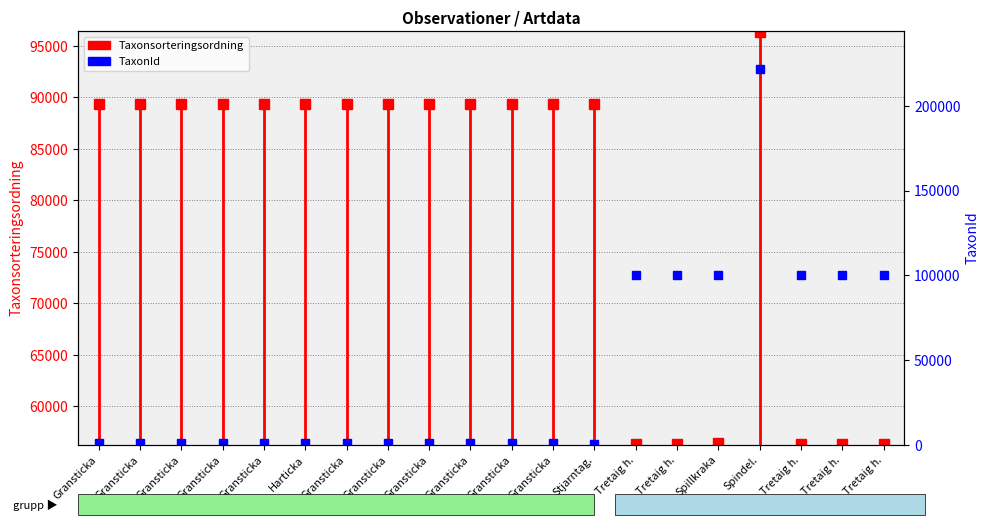

Between Gransticka and Gransticka, which is larger?

Gransticka